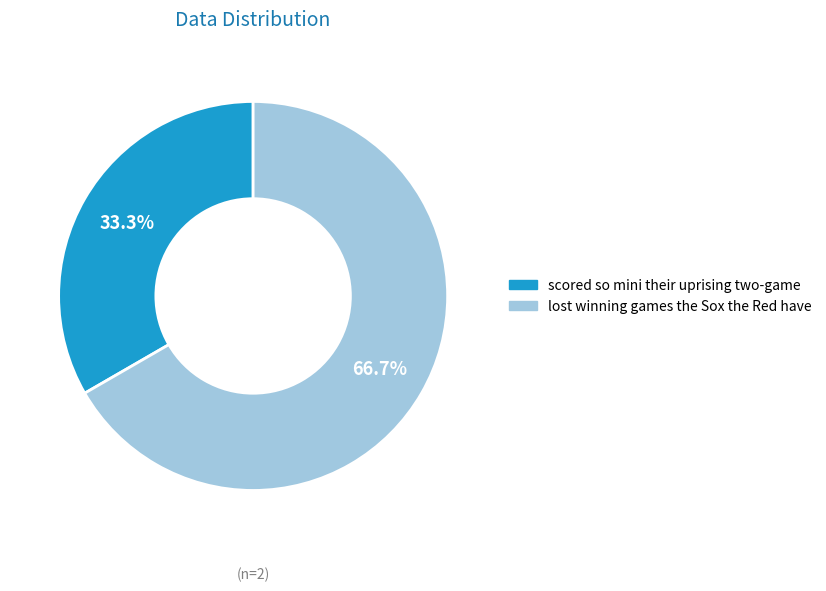

Which category has the biggest portion of the pie?

lost winning games the Sox the Red have